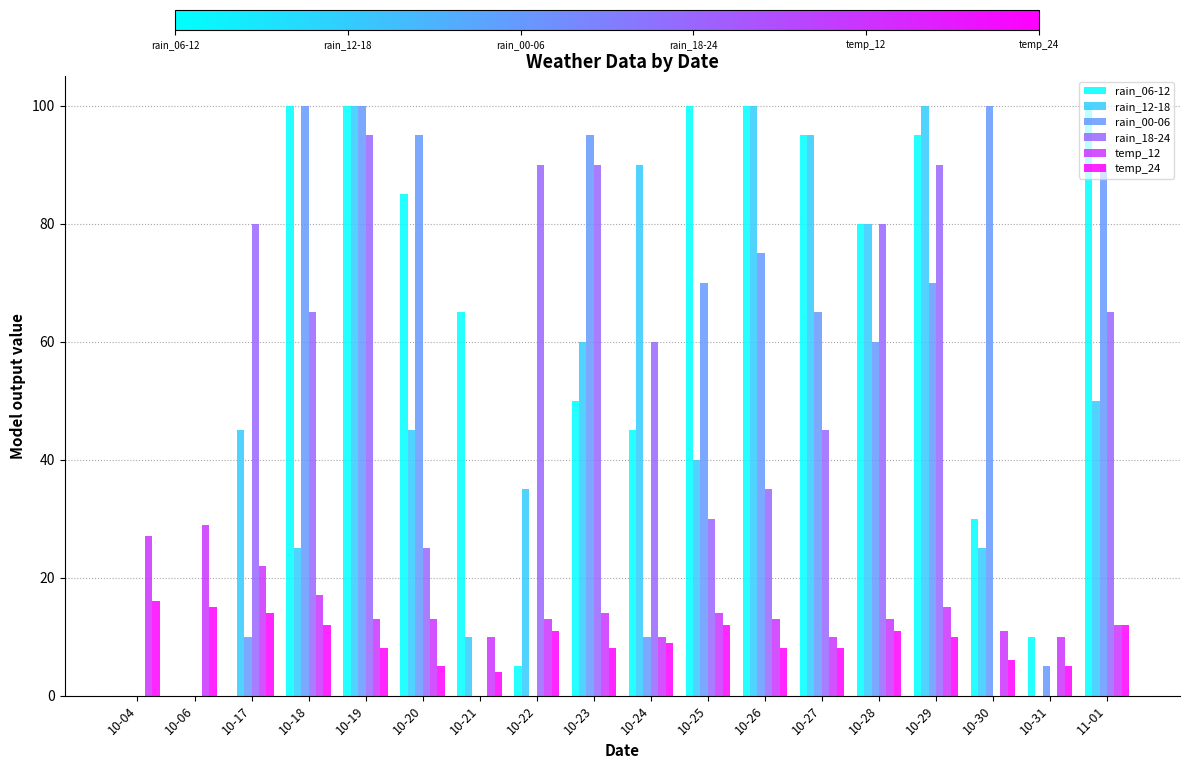

Which series changed the most between 10-17 and 10-31?

rain_18-24